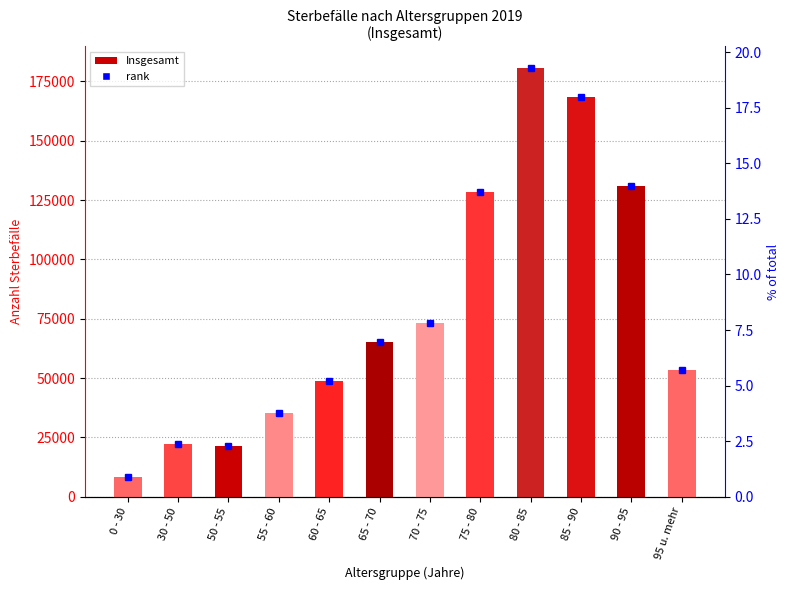

True or false: the data shows 22211 at 30 - 50.

True